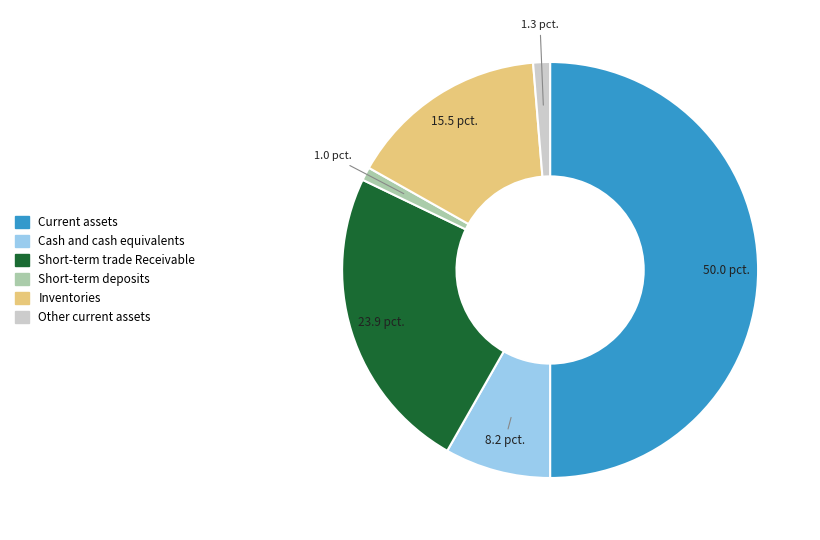

What is the largest slice in the pie chart?

Current assets